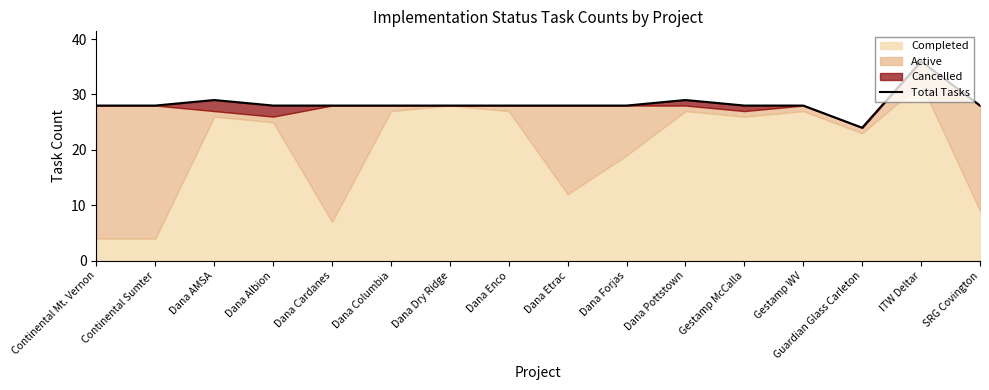

Read the value at Dana AMSA, to the nearest 10.

30